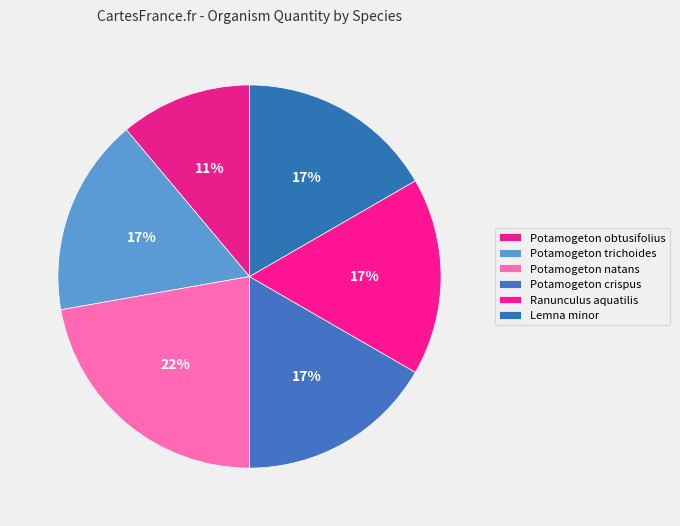

What is the largest slice in the pie chart?

Potamogeton natans